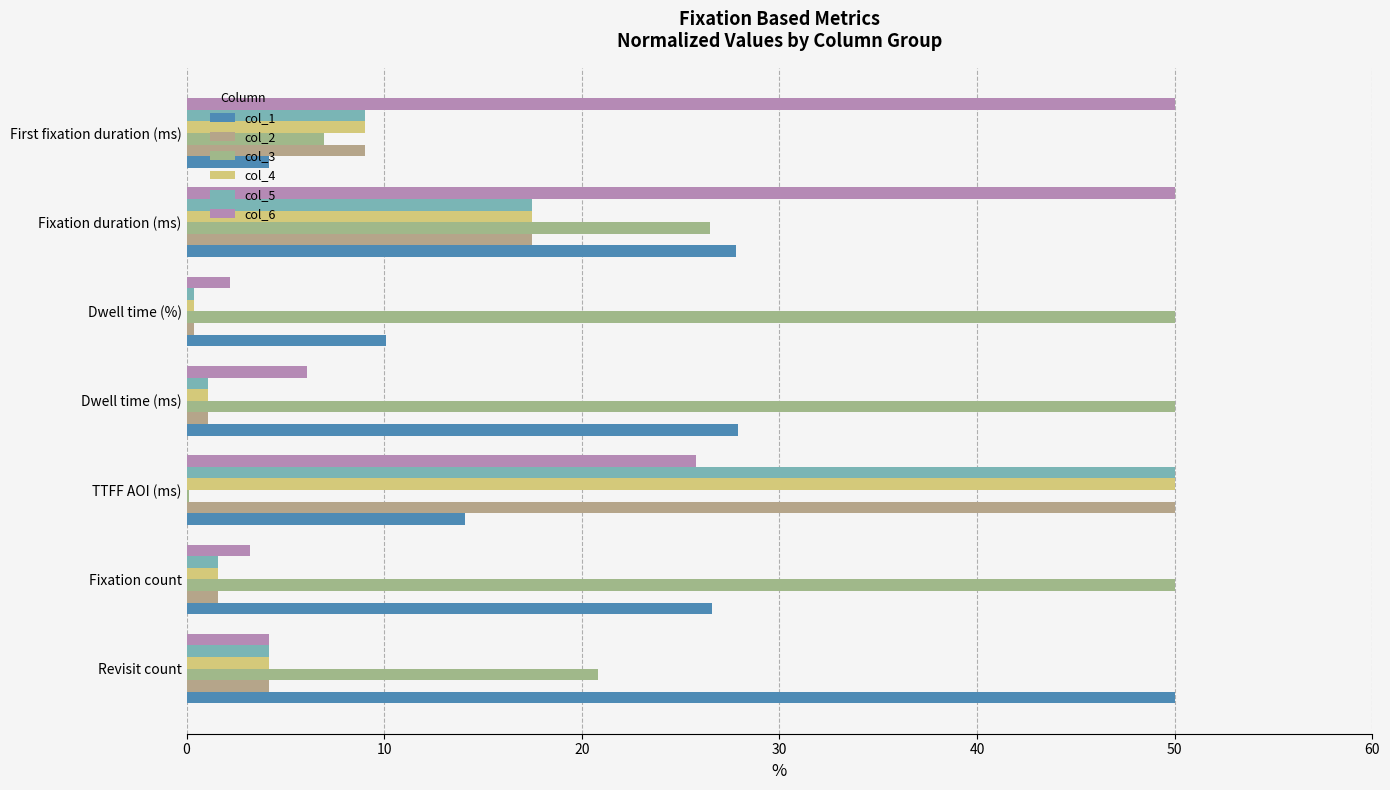

How many distinct data groups are displayed?

6